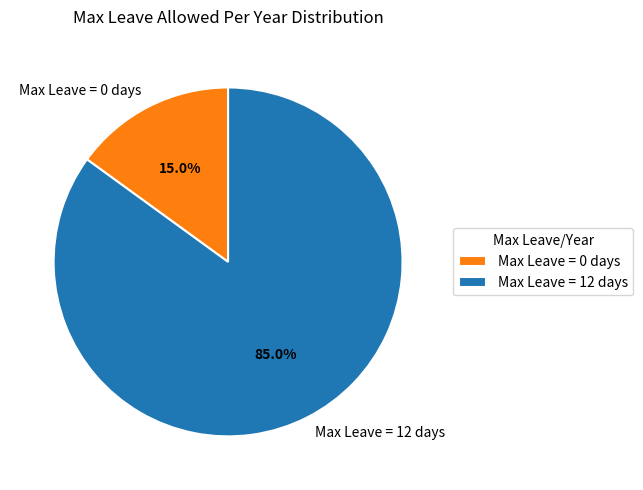

To the nearest percent, what is the difference between the largest and smallest slice percentages?

70%